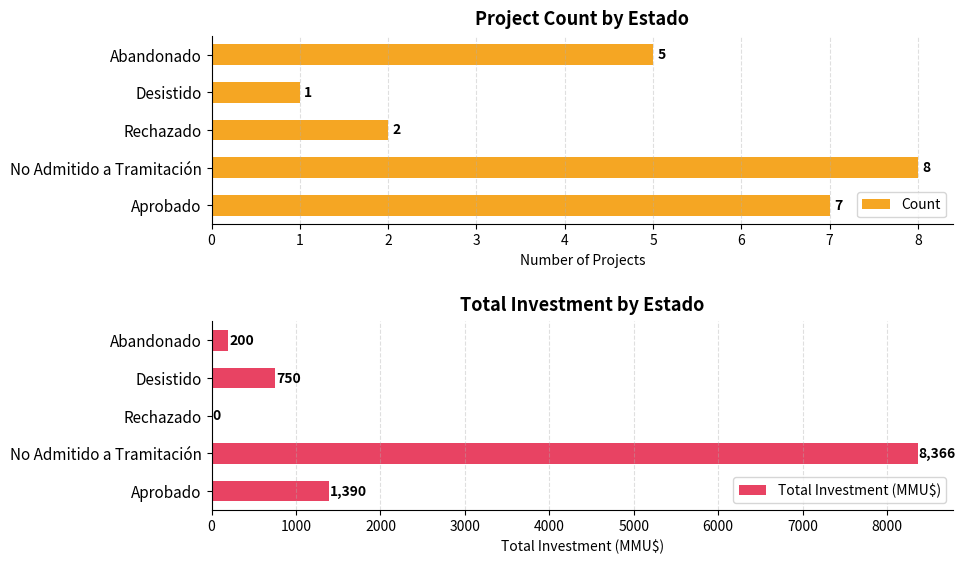

Is it true that Total Investment (MMU$) equals 0 at Rechazado?

True